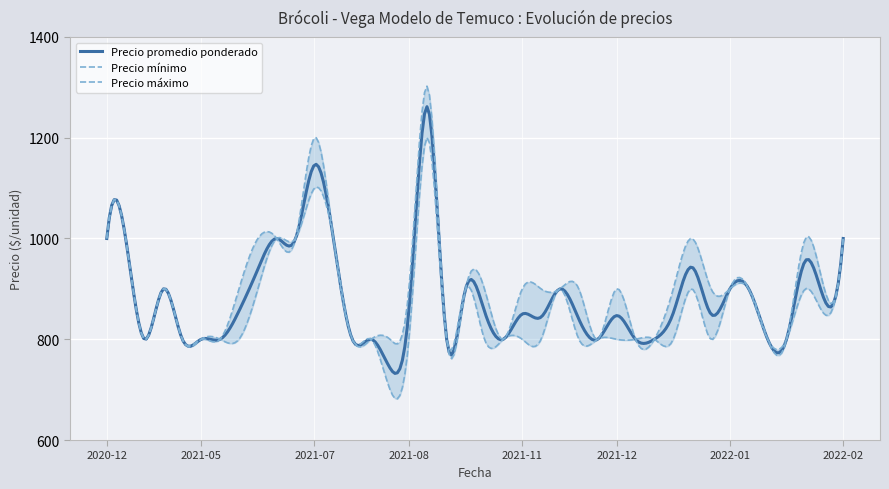

What is the average value of the Precio promedio ponderado series?

882.8